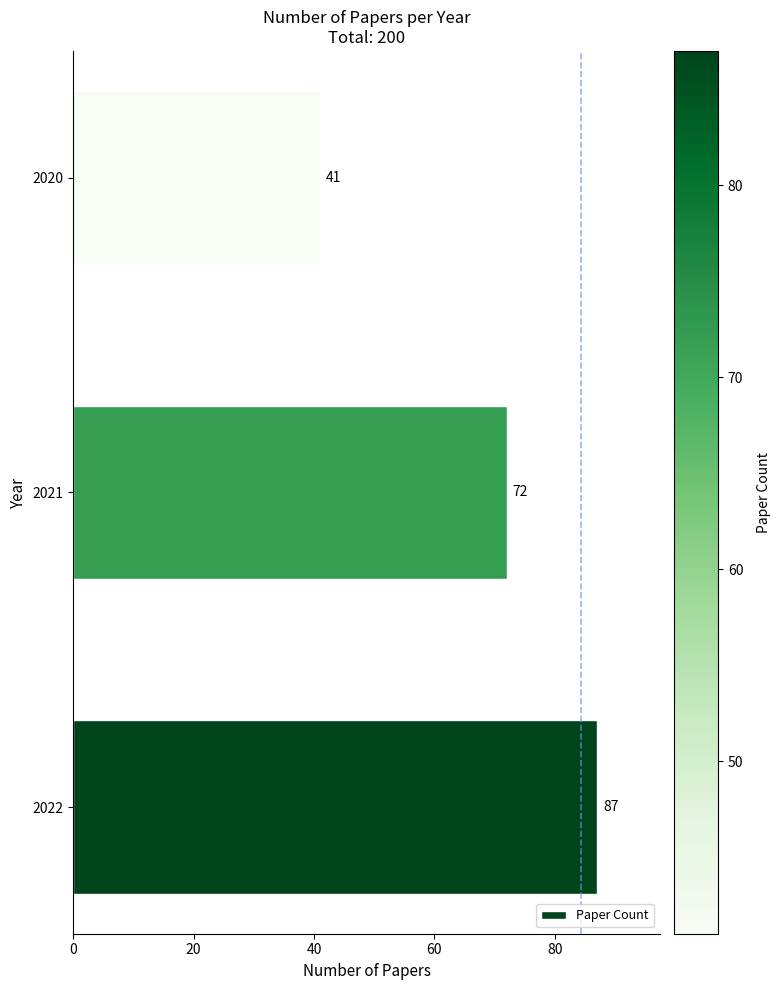

How many values are between 41 and 87?

3